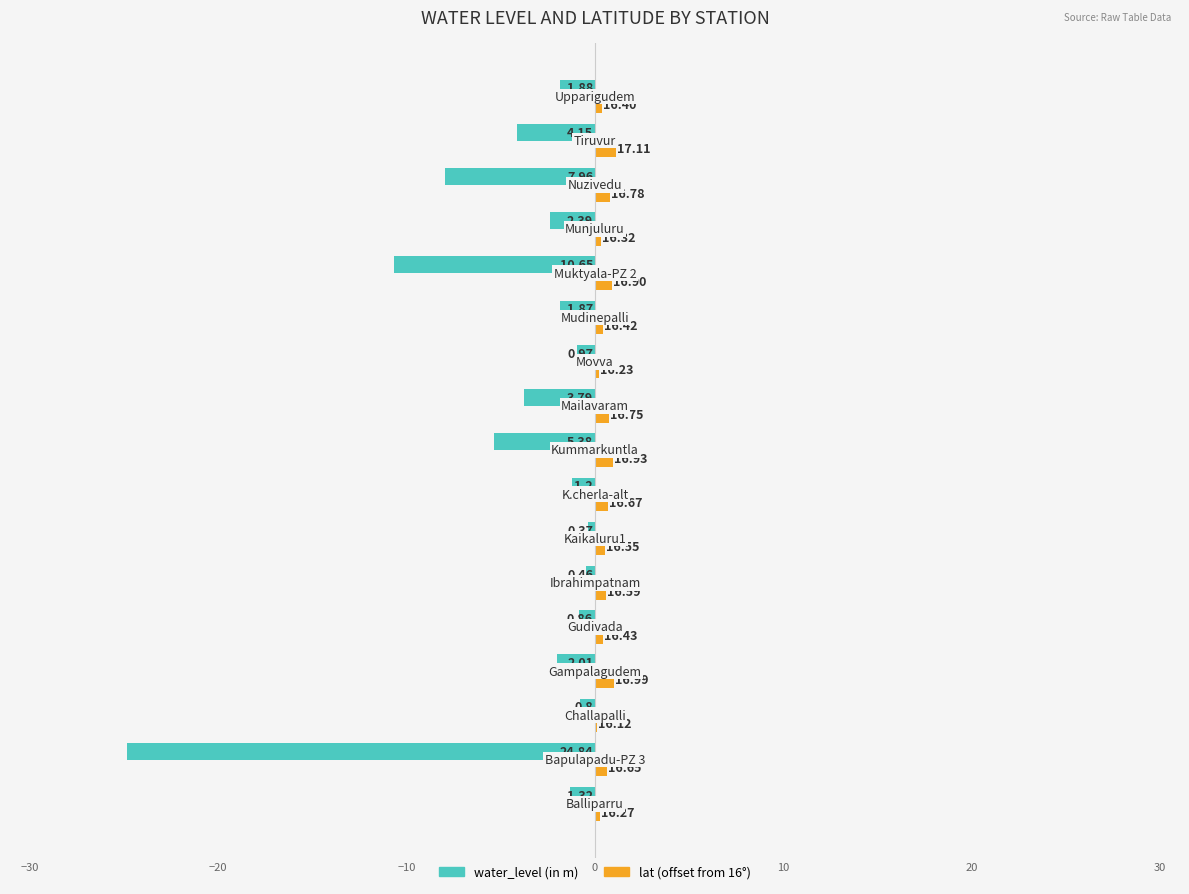

What are all the series names shown in the legend?

water_level (in m), lat (offset from 16°)